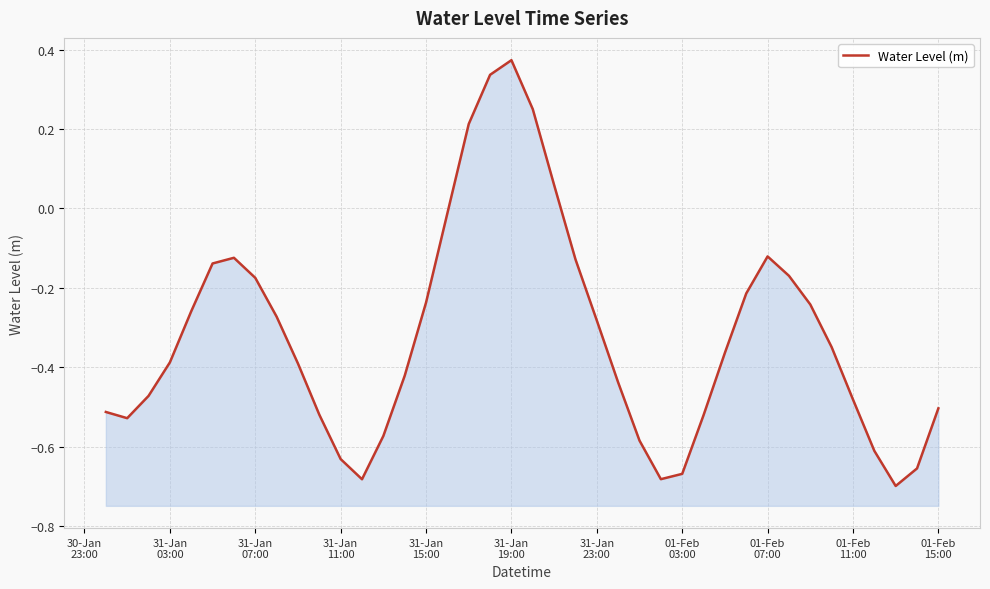

How many interior local valleys (lower than both neighbors) does the data have?

4